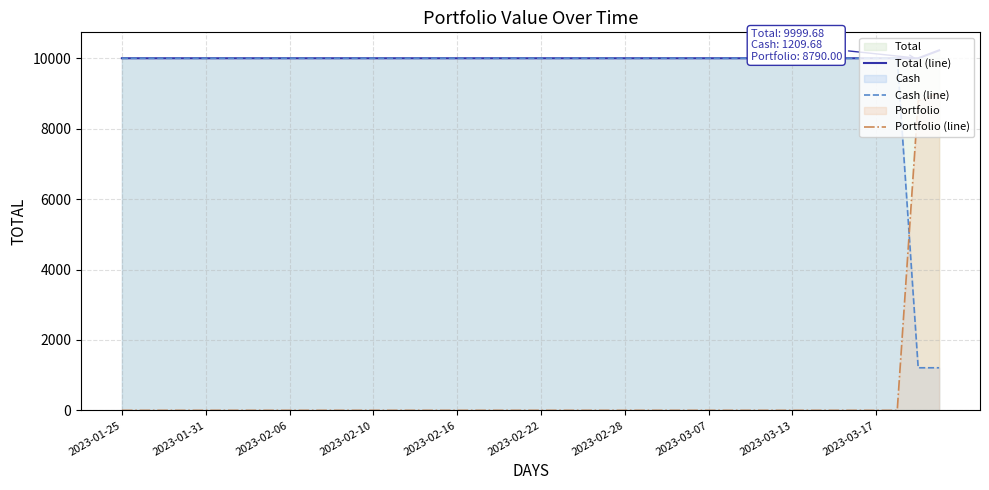

Reading left to right, extract all data points from this chart.

Total (line): 10000.0	10000.0	10000.0	10000.0	10000.0	10000.0	10000.0	10000.0	10000.0	10000.0	10000.0	10000.0	10000.0	10000.0	10000.0	10000.0	10000.0	10000.0	10000.0	10000.0	10000.0	10000.0	10000.0	10000.0	10000.0	10000.0	10000.0	10000.0	10000.0	10000.0	10000.0	10000.0	10000.0	10000.0	10000.0	10000.0	10000.0	10000.0	9999.7	10224.7
Cash (line): 10000.0	10000.0	10000.0	10000.0	10000.0	10000.0	10000.0	10000.0	10000.0	10000.0	10000.0	10000.0	10000.0	10000.0	10000.0	10000.0	10000.0	10000.0	10000.0	10000.0	10000.0	10000.0	10000.0	10000.0	10000.0	10000.0	10000.0	10000.0	10000.0	10000.0	10000.0	10000.0	10000.0	10000.0	10000.0	10000.0	10000.0	10000.0	1209.7	1209.7
Portfolio (line): 0.0	0.0	0.0	0.0	0.0	0.0	0.0	0.0	0.0	0.0	0.0	0.0	0.0	0.0	0.0	0.0	0.0	0.0	0.0	0.0	0.0	0.0	0.0	0.0	0.0	0.0	0.0	0.0	0.0	0.0	0.0	0.0	0.0	0.0	0.0	0.0	0.0	0.0	8790.0	9015.0